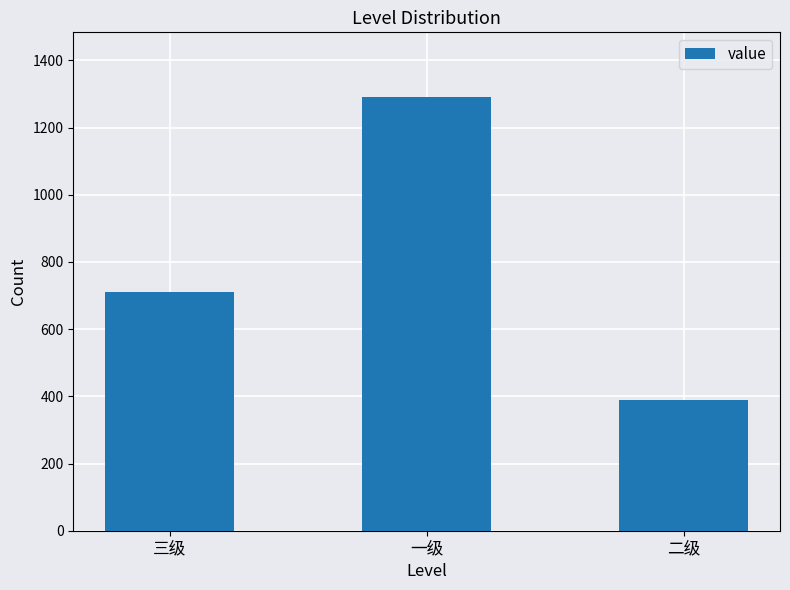

Rank the categories by value from highest to lowest.

一级, 三级, 二级